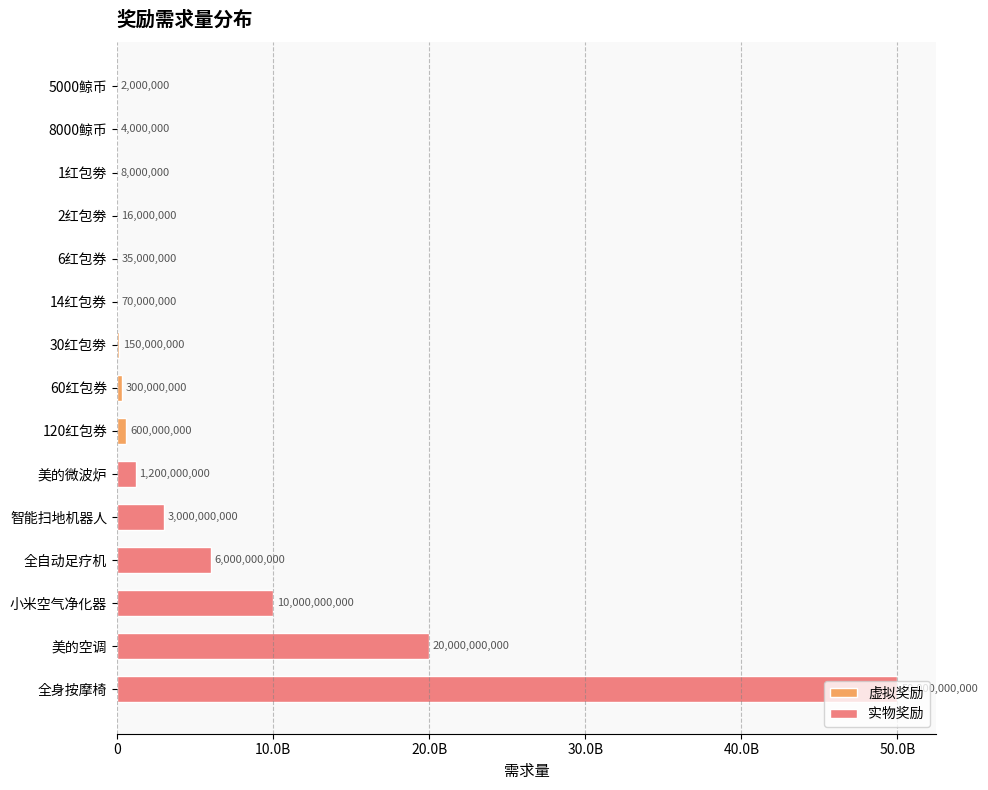

What is the smallest value displayed?

2000000